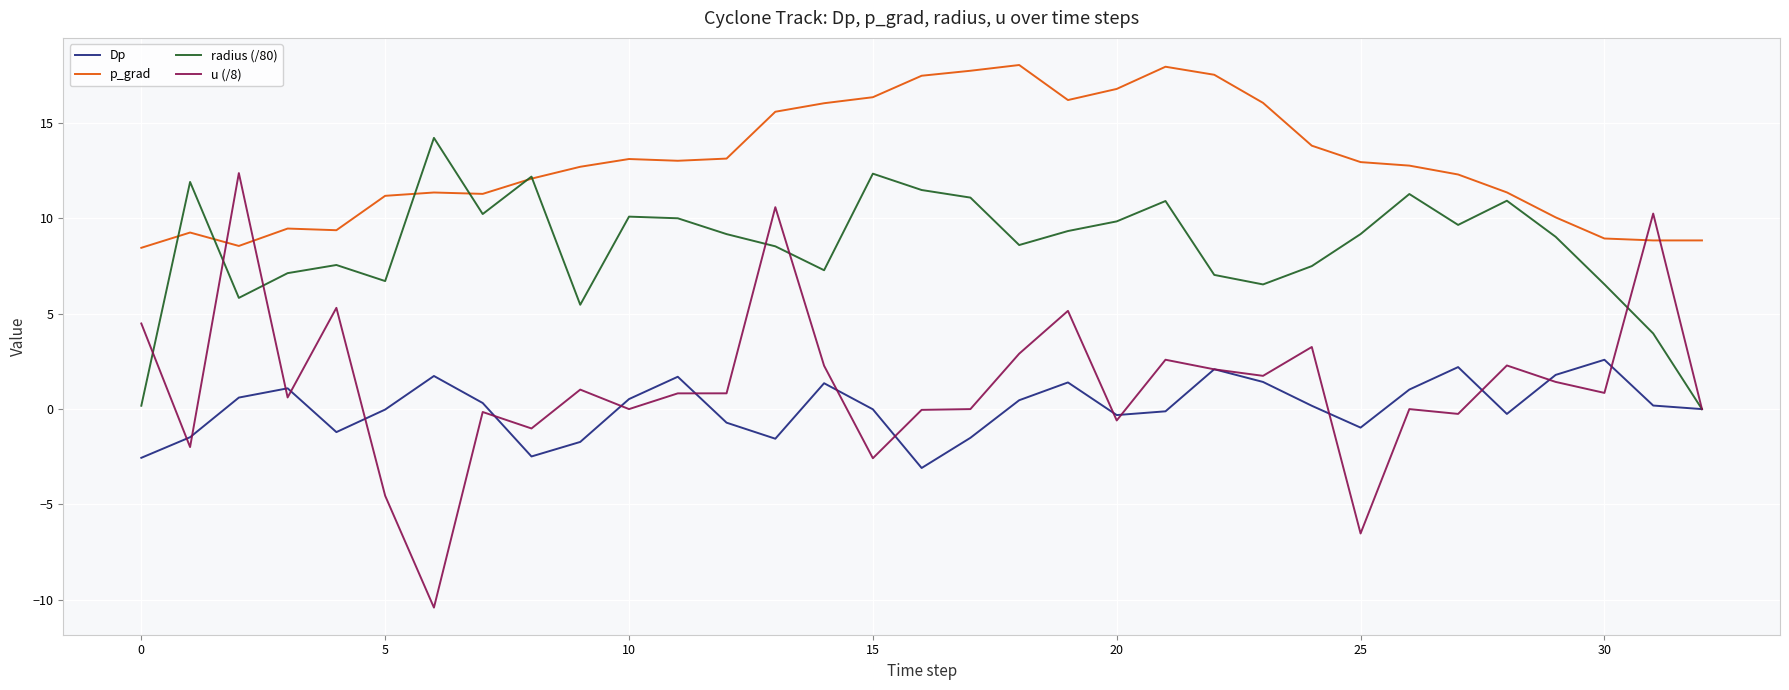

What are all the series names shown in the legend?

Dp, p_grad, radius (/80), u (/8)